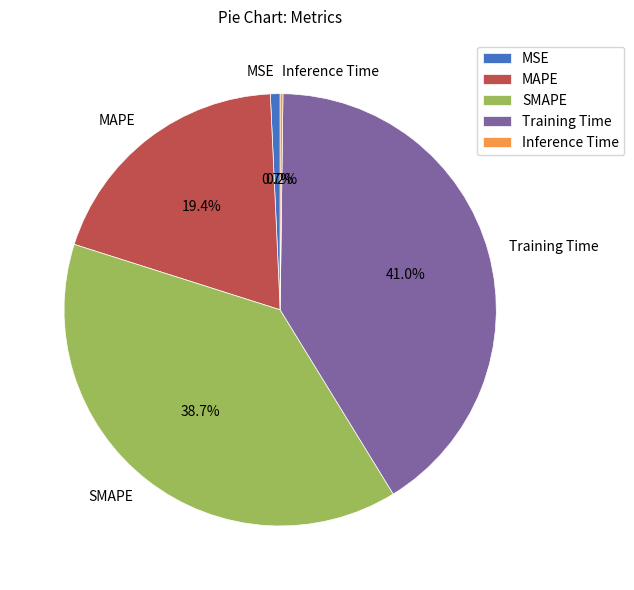

Between Training Time and MAPE, which is larger?

Training Time